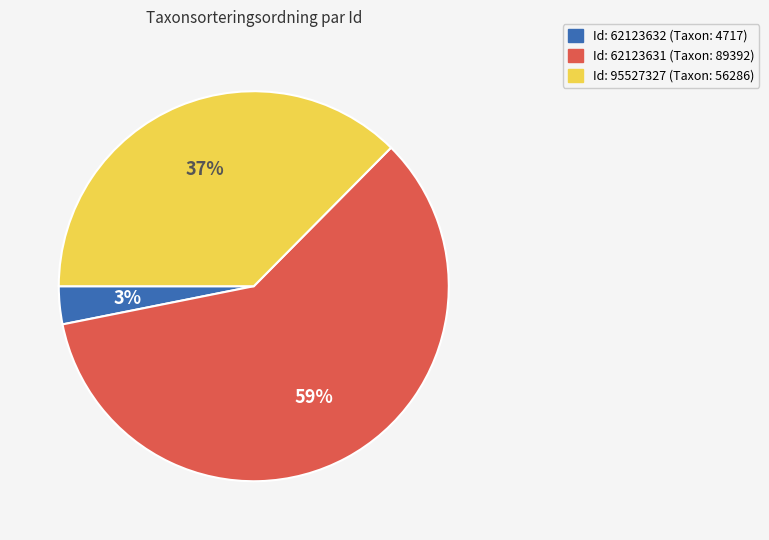

Does any single category account for the majority?

Yes